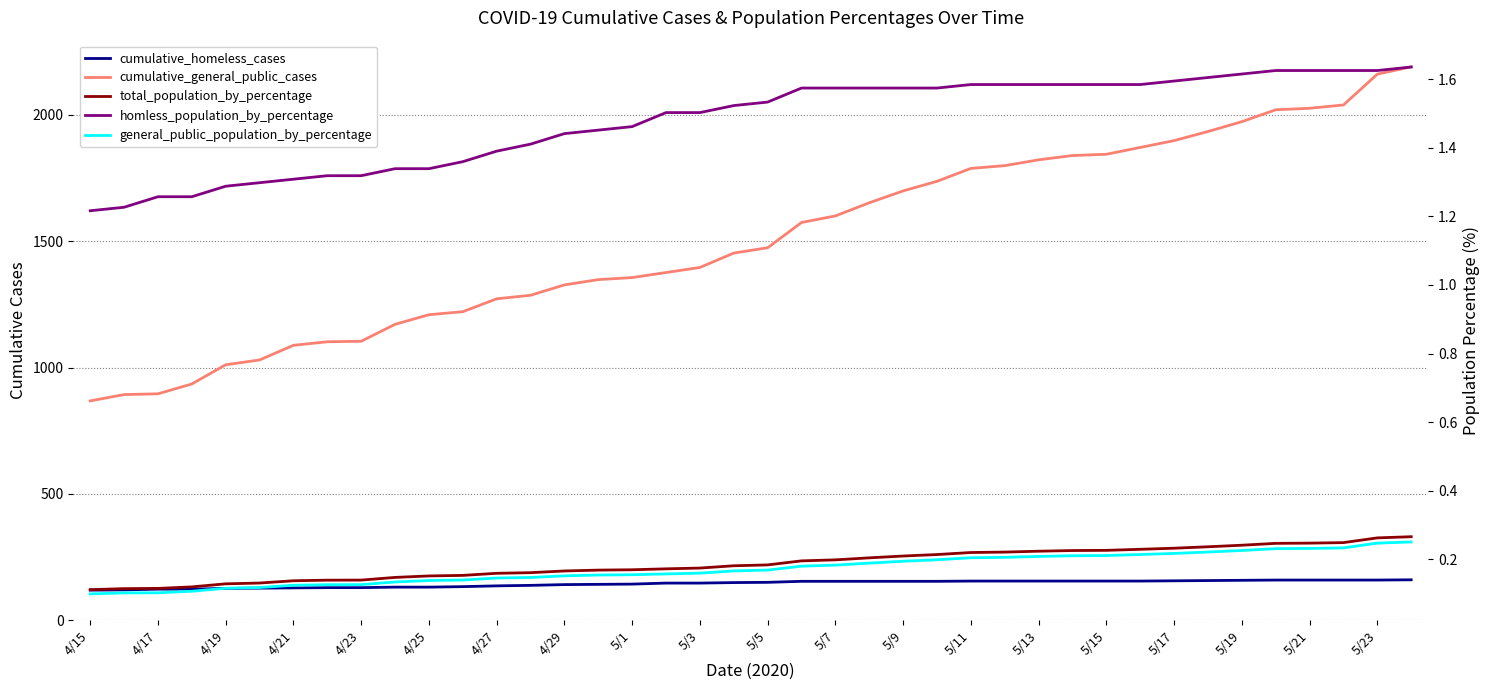

Rank the categories by cumulative_general_public_cases value from lowest to highest.

4/15, 4/17, 4/19, 4/21, 4/23, 4/25, 4/27, 4/29, 5/1, 5/3, 5/5, 5/7, 5/9, 5/11, 5/13, 5/15, 5/17, 5/19, 5/21, 5/23, 20, 21, 22, 23, 24, 25, 26, 27, 28, 29, 30, 31, 32, 33, 34, 35, 36, 37, 38, 39